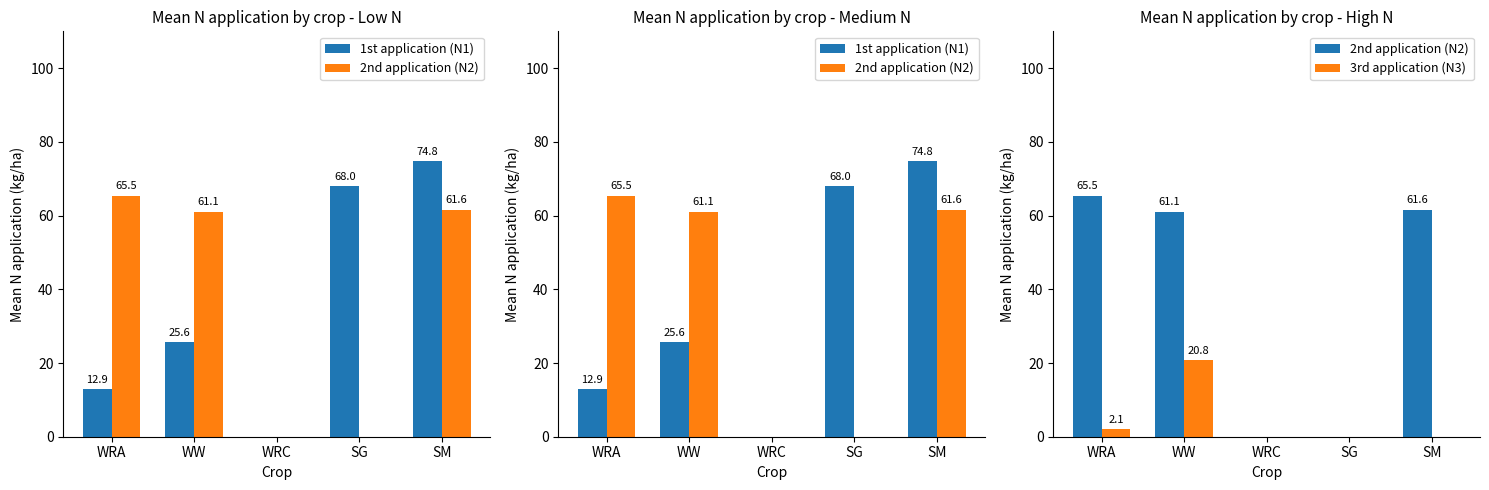

What is the average value of the 3rd application (N3) series?

4.6